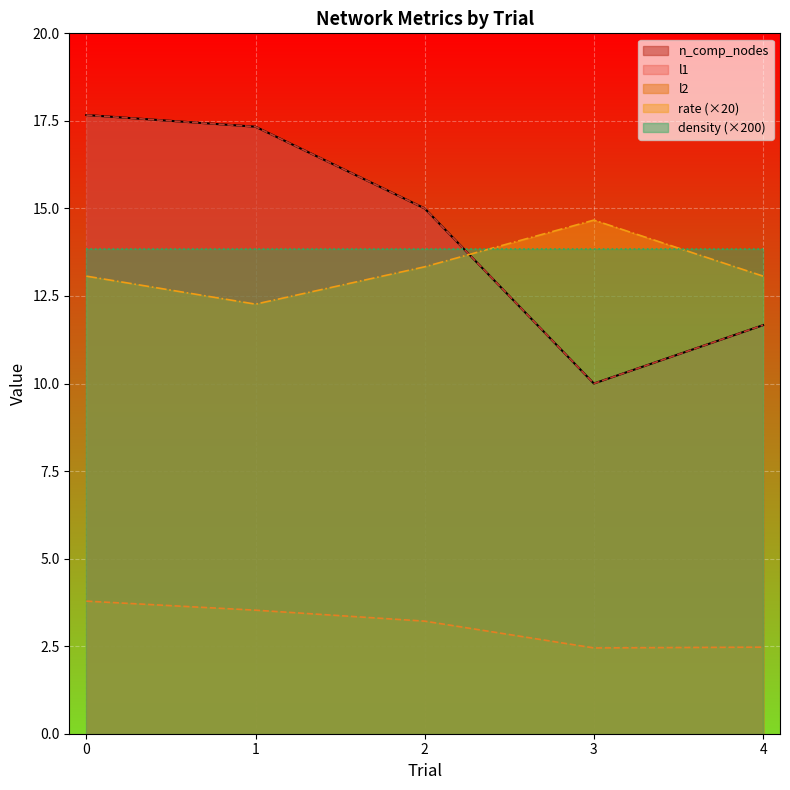

How many data points in rate are above 13?

4